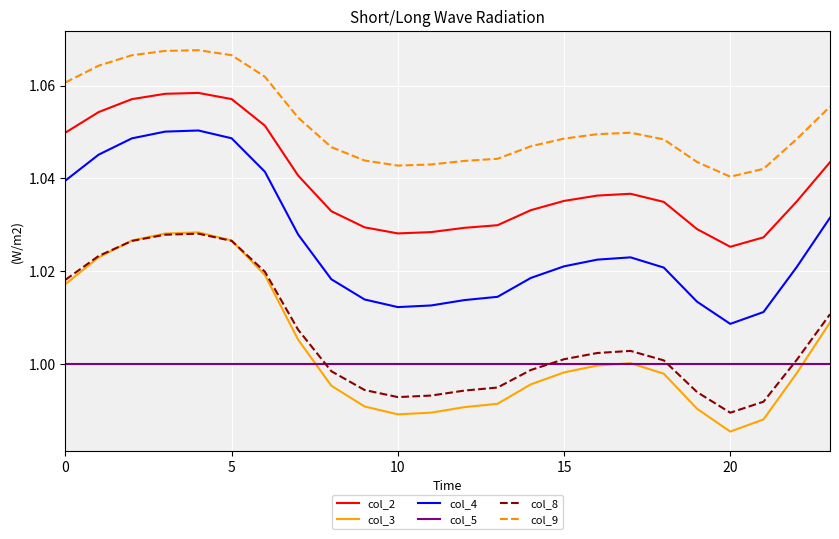

Which series has the widest spread of values?

col_3